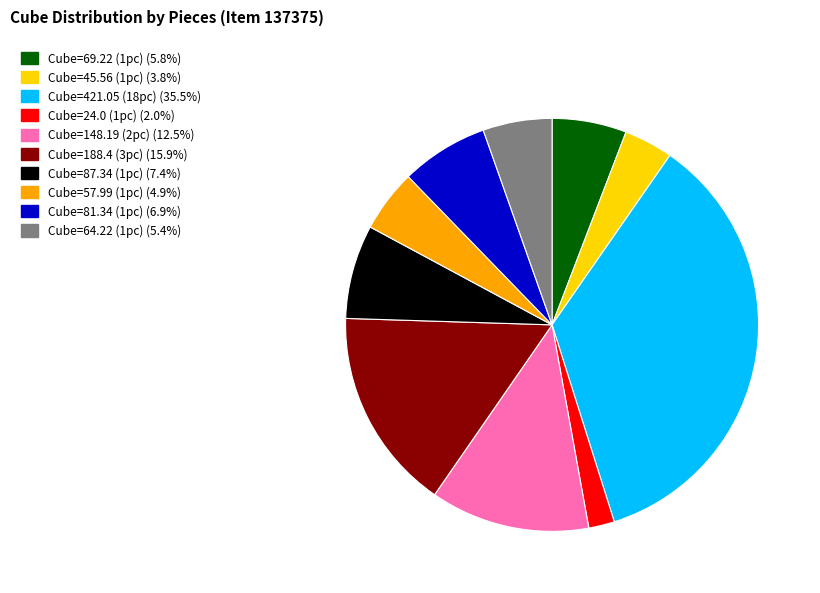

Is there a majority slice in this chart?

No